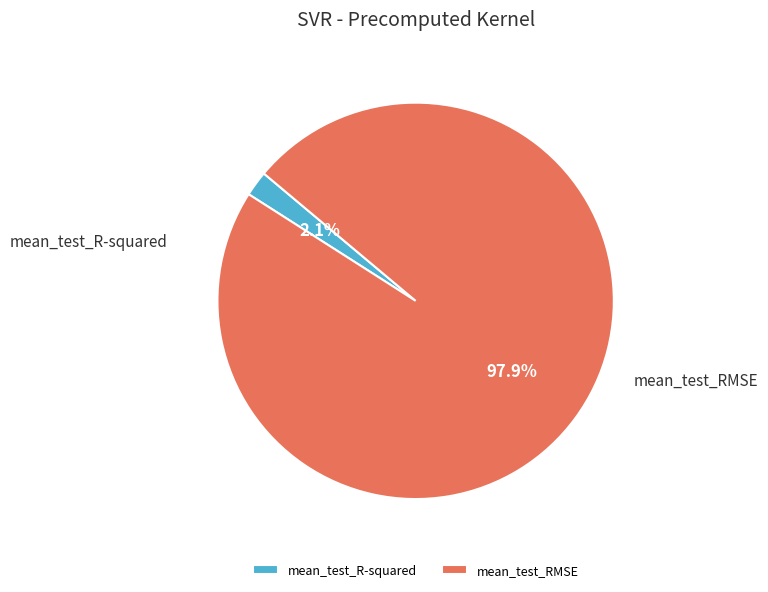

How many slices are in this pie chart?

2